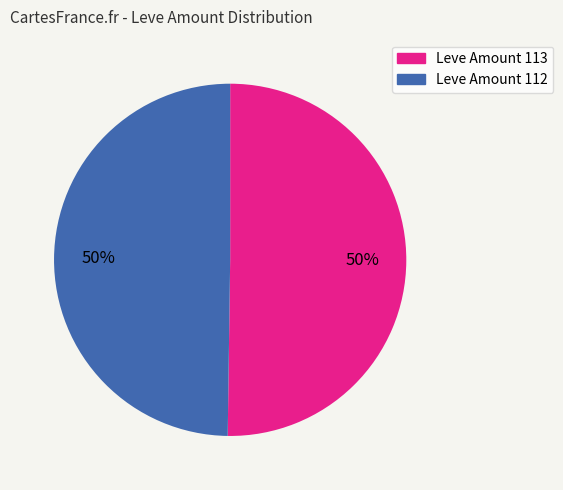

To the nearest percent, what is the average slice percentage?

50%